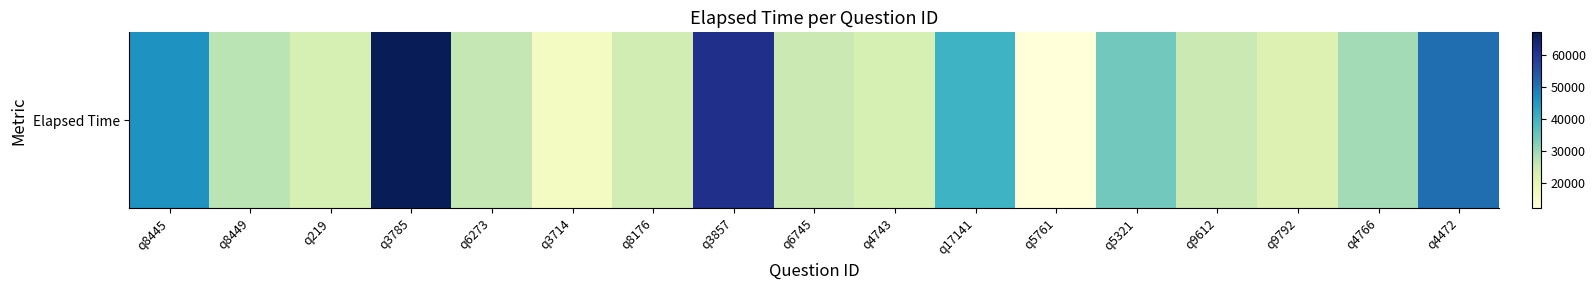

Reading right to left, list all the values displayed in this chart.

q4472=51000	q4766=29000	q9792=22000	q9612=25000	q5321=34000	q5761=12000	q17141=40000	q4743=23000	q6745=25000	q3857=61000	q8176=24000	q3714=16000	q6273=26000	q3785=67000	q219=23000	q8449=27000	q8445=46000